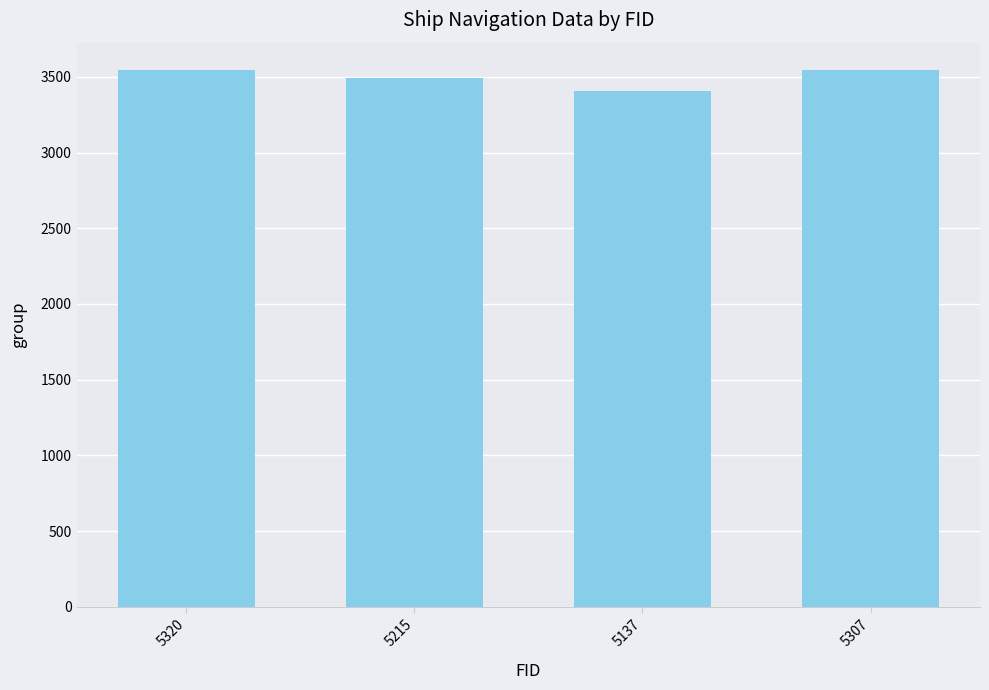

What position from the right is 5215?

3